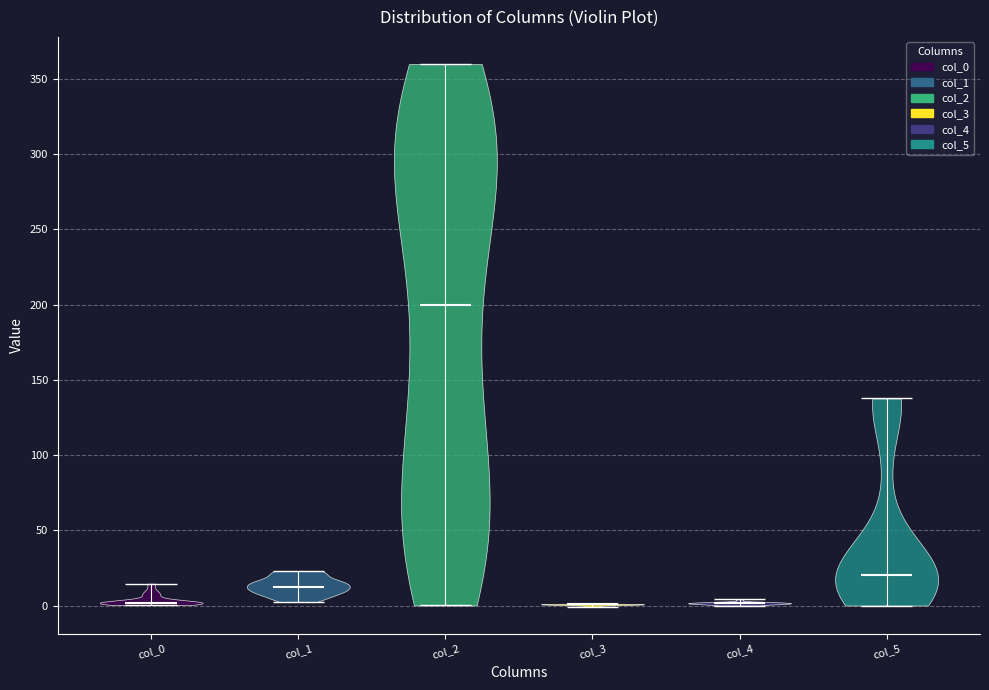

Reading left to right, read every violin against the y-axis: where its median line is, and the lowest and highest points it reaches. The values are not printed on the chart, so give them approximately, as read against the axis.

col_0: median line 0, lowest point 0, highest point 15
col_1: median line 10, lowest point 0, highest point 25
col_2: median line 200, lowest point 0, highest point 360
col_3: median line 0, lowest point 0, highest point 0
col_4: median line 0, lowest point 0, highest point 5
col_5: median line 20, lowest point 0, highest point 140